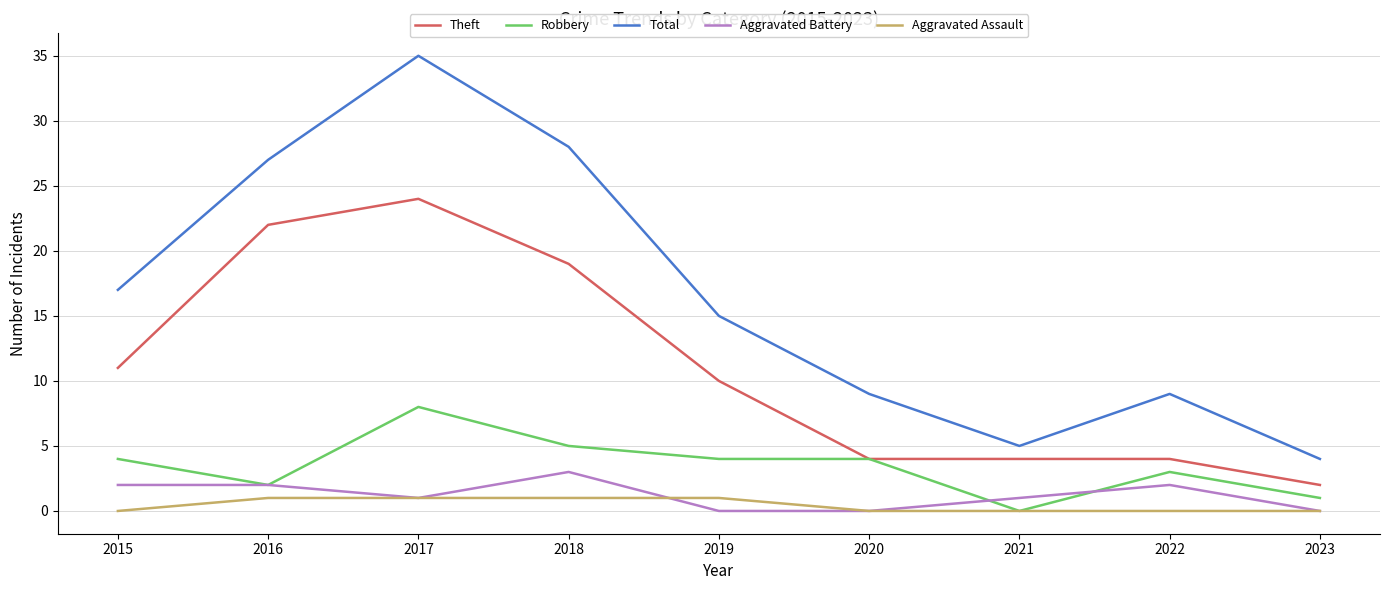

Reading left to right, transcribe all the data shown in this chart.

Theft: 2015=11	2016=22	2017=24	2018=19	2019=10	2020=4	2021=4	2022=4	2023=2
Robbery: 2015=4	2016=2	2017=8	2018=5	2019=4	2020=4	2021=0	2022=3	2023=1
Total: 2015=17	2016=27	2017=35	2018=28	2019=15	2020=9	2021=5	2022=9	2023=4
Aggravated Battery: 2015=2	2016=2	2017=1	2018=3	2019=0	2020=0	2021=1	2022=2	2023=0
Aggravated Assault: 2015=0	2016=1	2017=1	2018=1	2019=1	2020=0	2021=0	2022=0	2023=0